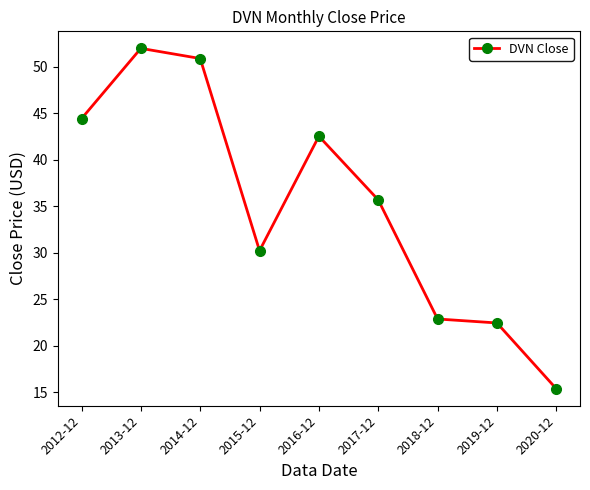

Reading right to left, list all the values displayed in this chart.

15.4	22.5	22.9	35.7	42.5	30.2	50.9	52.0	44.4